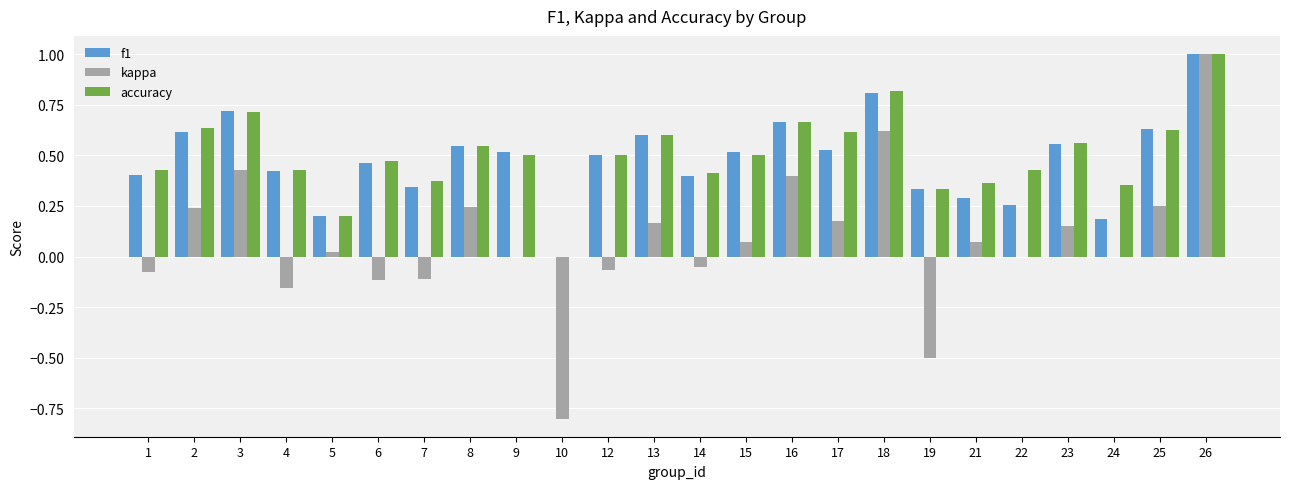

What is the sum of all f1 values?

11.5